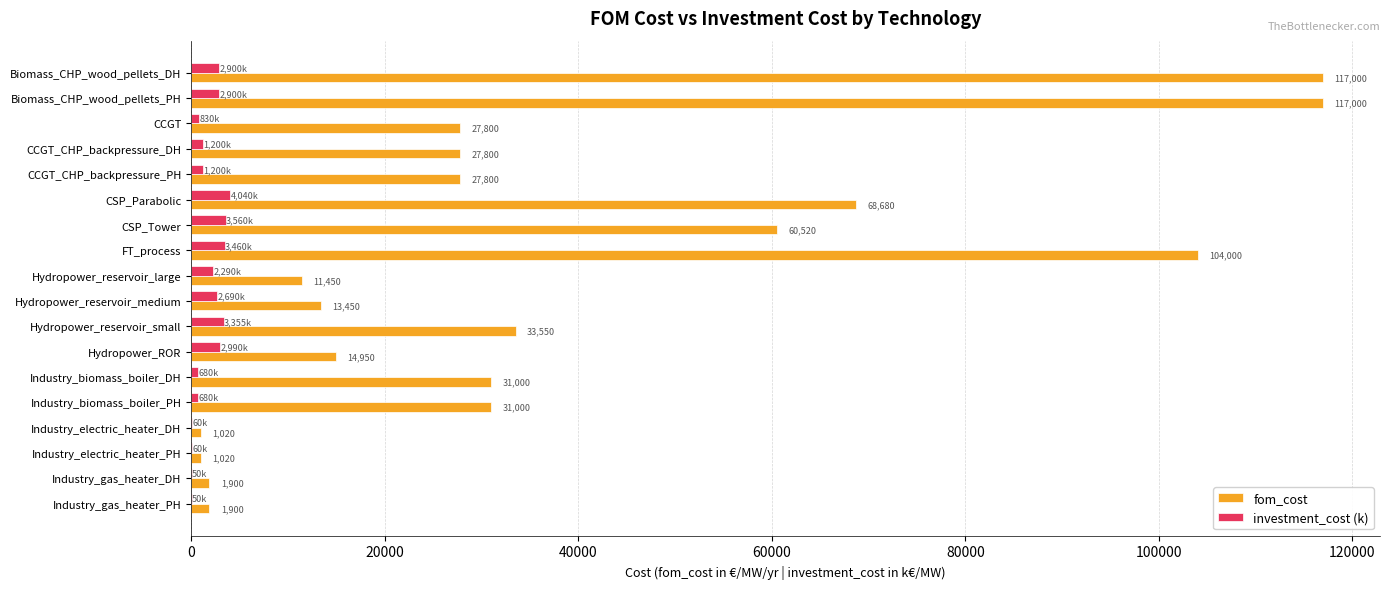

Is the value of fom_cost at Hydropower_ROR greater than the value of investment_cost (k) at Hydropower_reservoir_small?

Yes